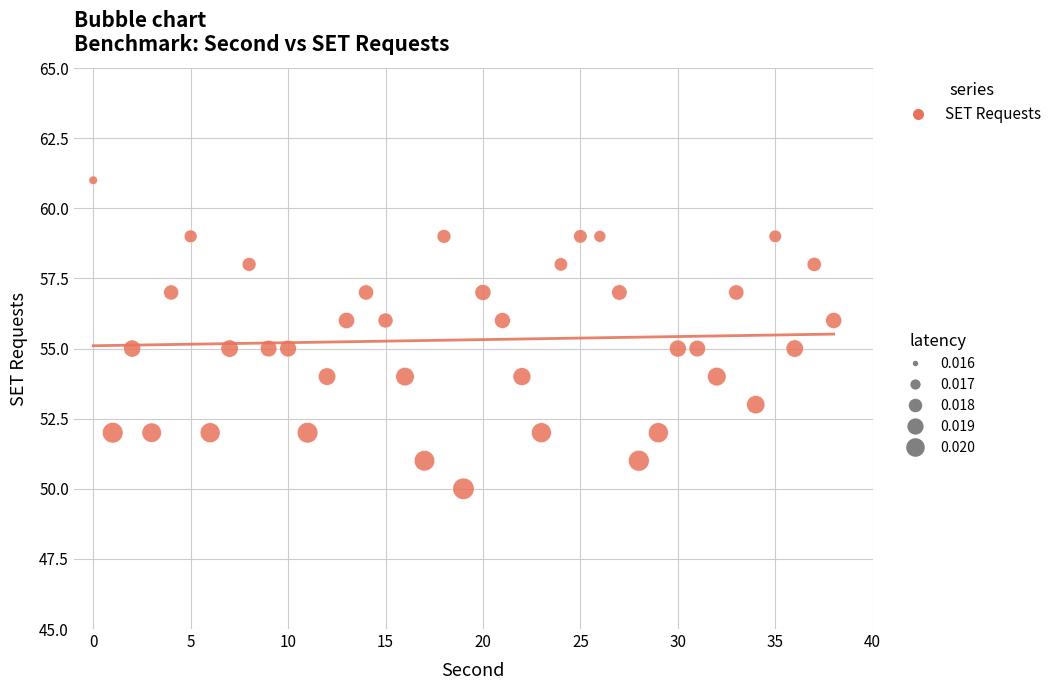

What is the range of Y values (max minus min)?

11